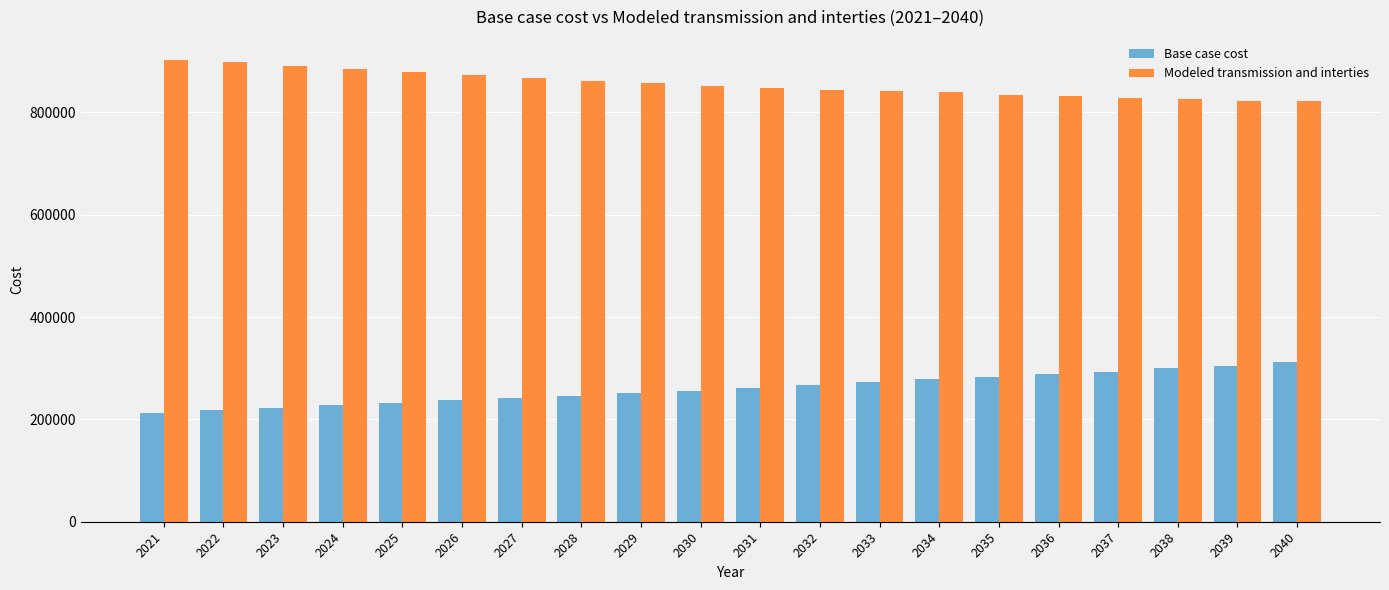

What is the total value across all series at 2032?

1111063.3